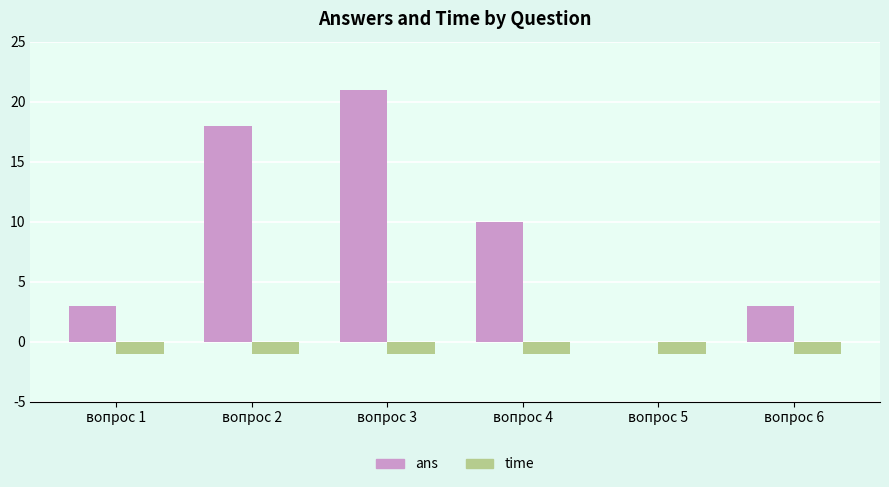

What is the spread (max minus min) of values at вопрос 4?

11